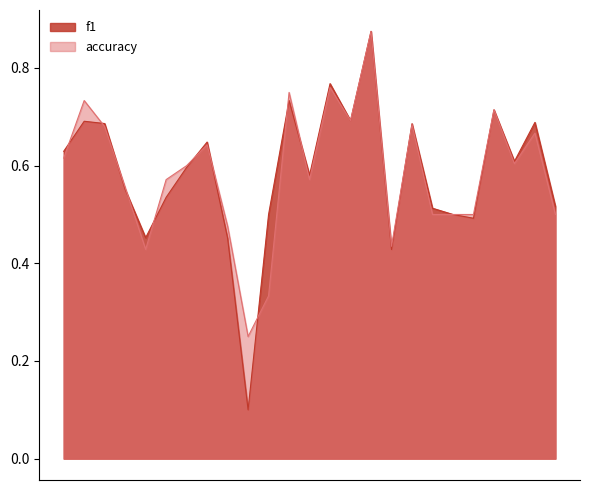

How many lines are shown in the chart?

2